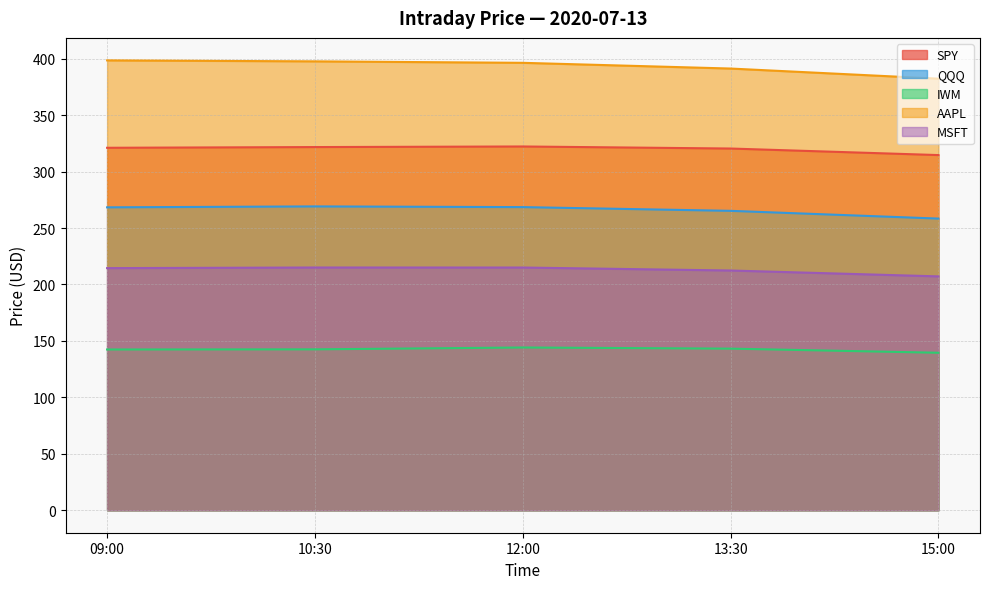

Which category has the lowest value in the IWM series?

15:00